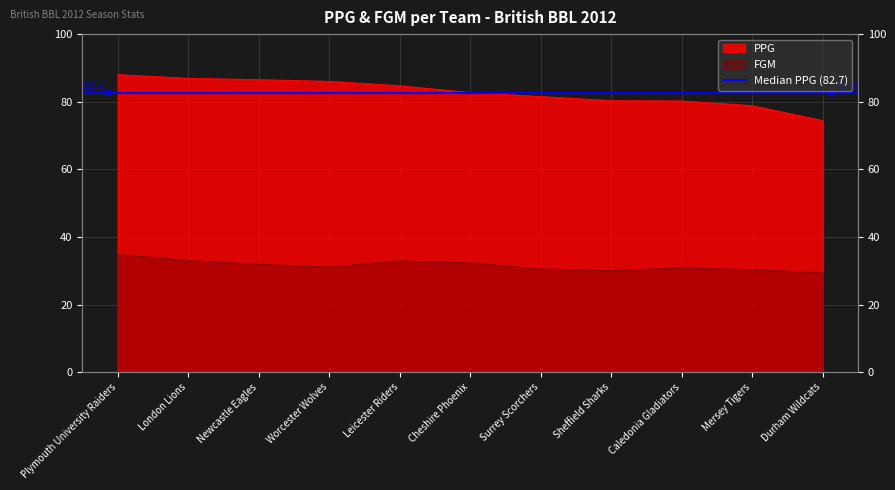

What is the total value across all series at Newcastle Eagles?

118.4